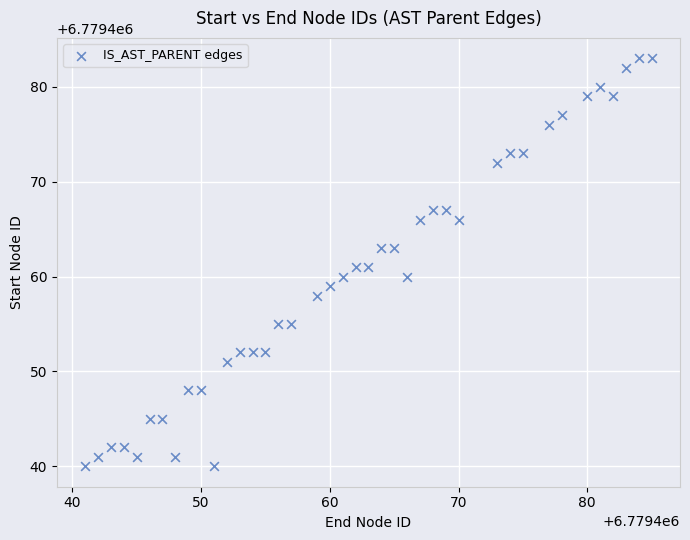

What is the range of X values (max minus min)?

44